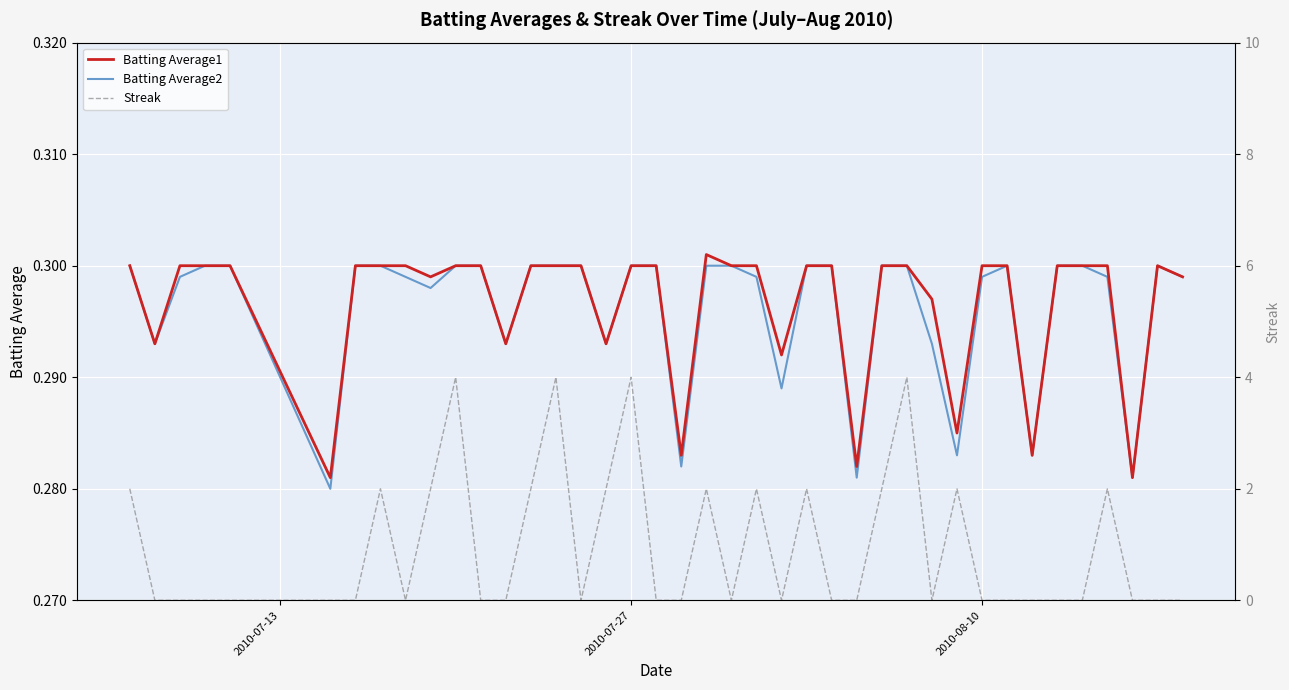

Is this an area chart (filled region under the line)?

No